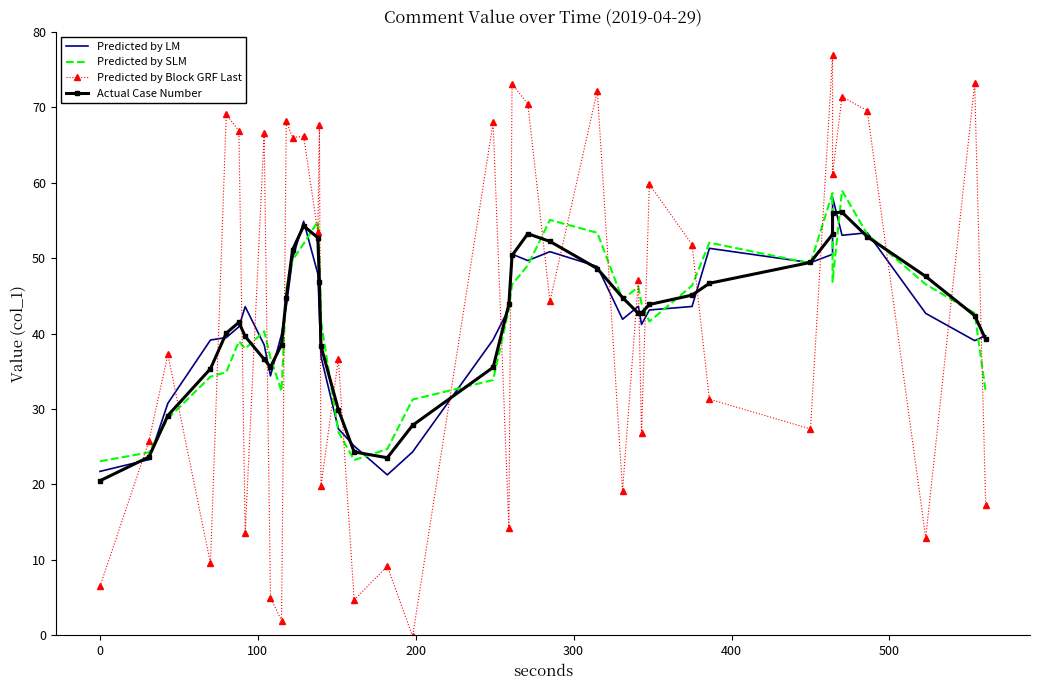

Is this an area chart (filled region under the line)?

No